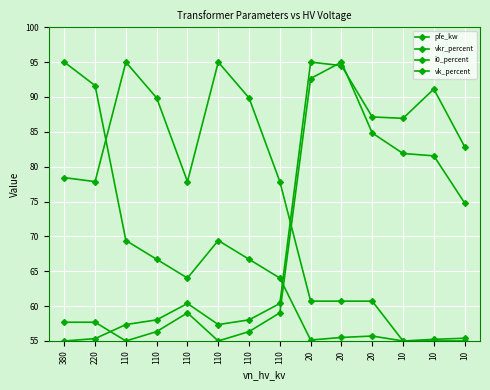

How many data points does each series have?

14